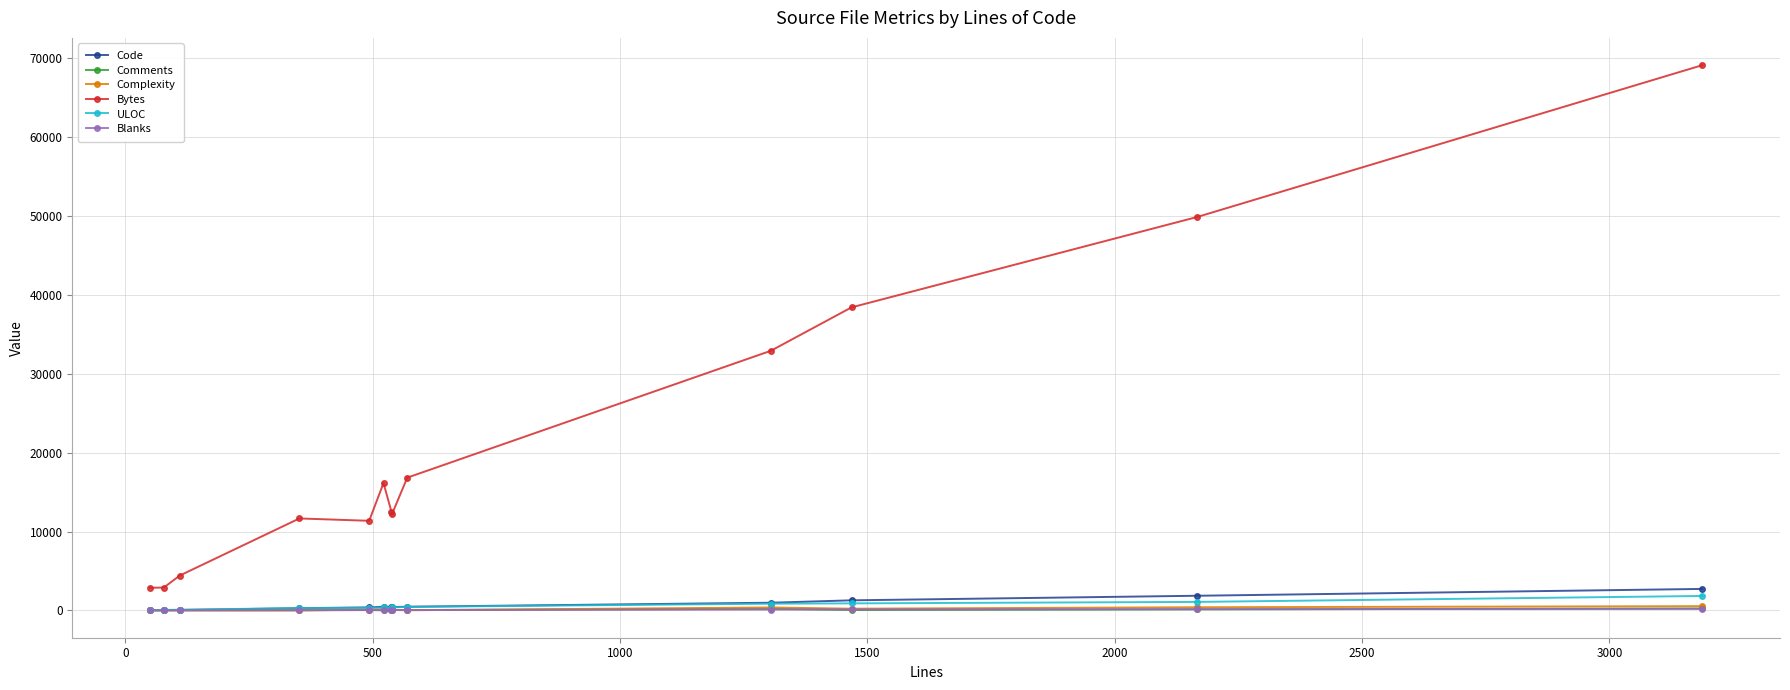

True or false: Bytes and Complexity intersect in this chart.

False